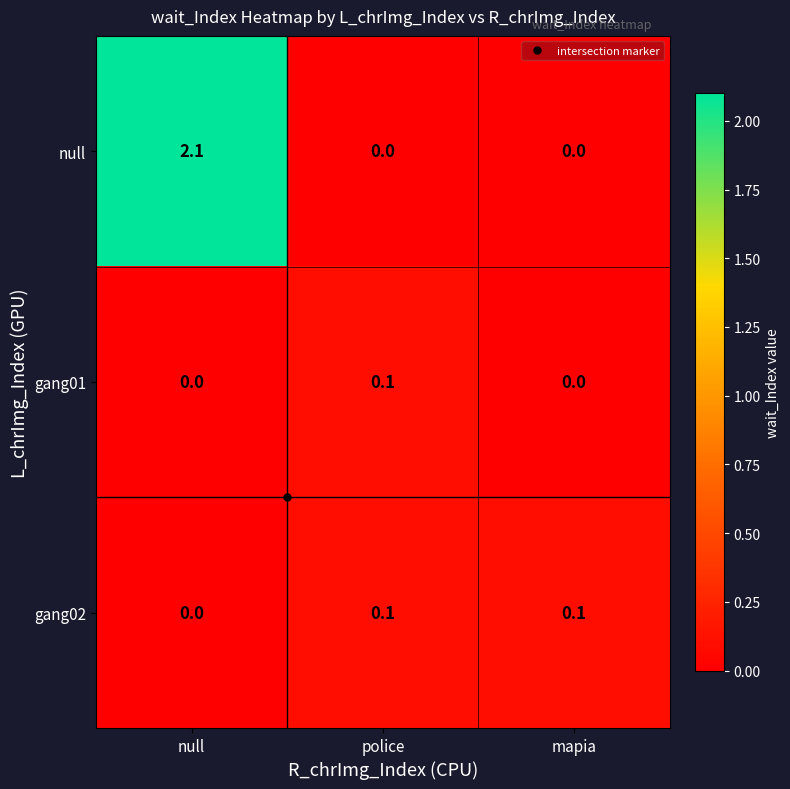

At which category is the sum across all series the highest?

null